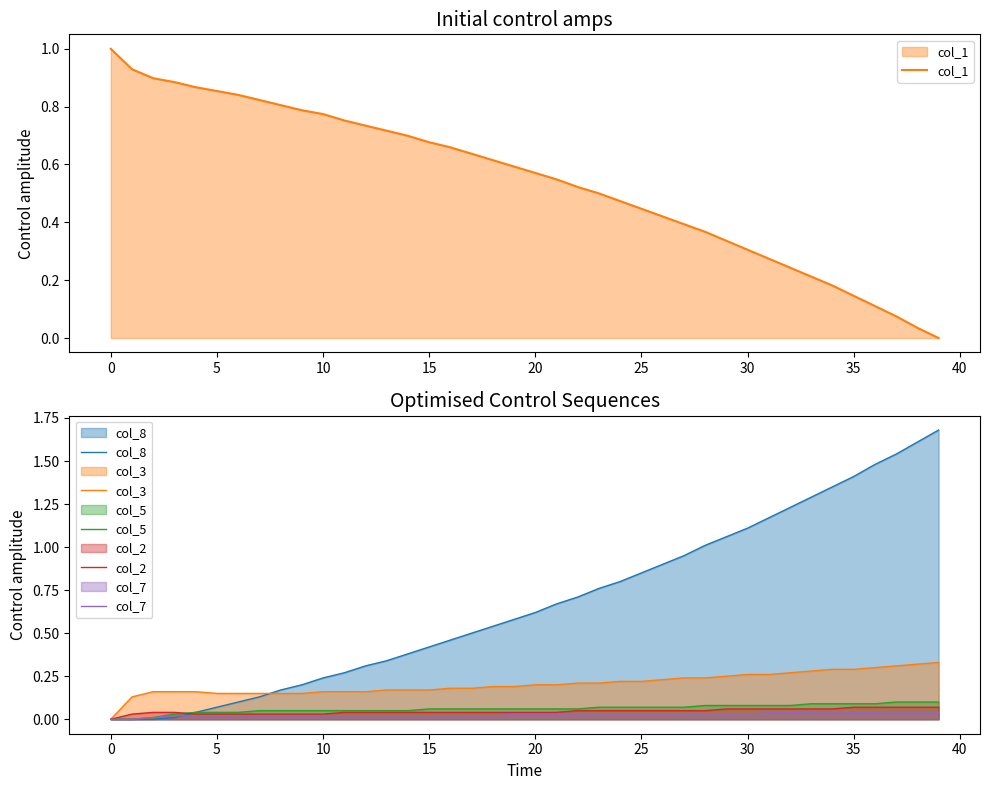

At how many categories does at least one series exceed 1?

12